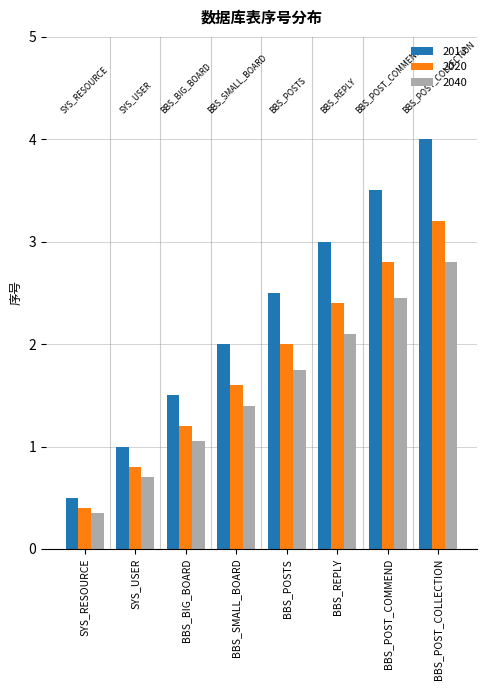

What is the difference between the maximum and second lowest values in the 2013 series?

3.0